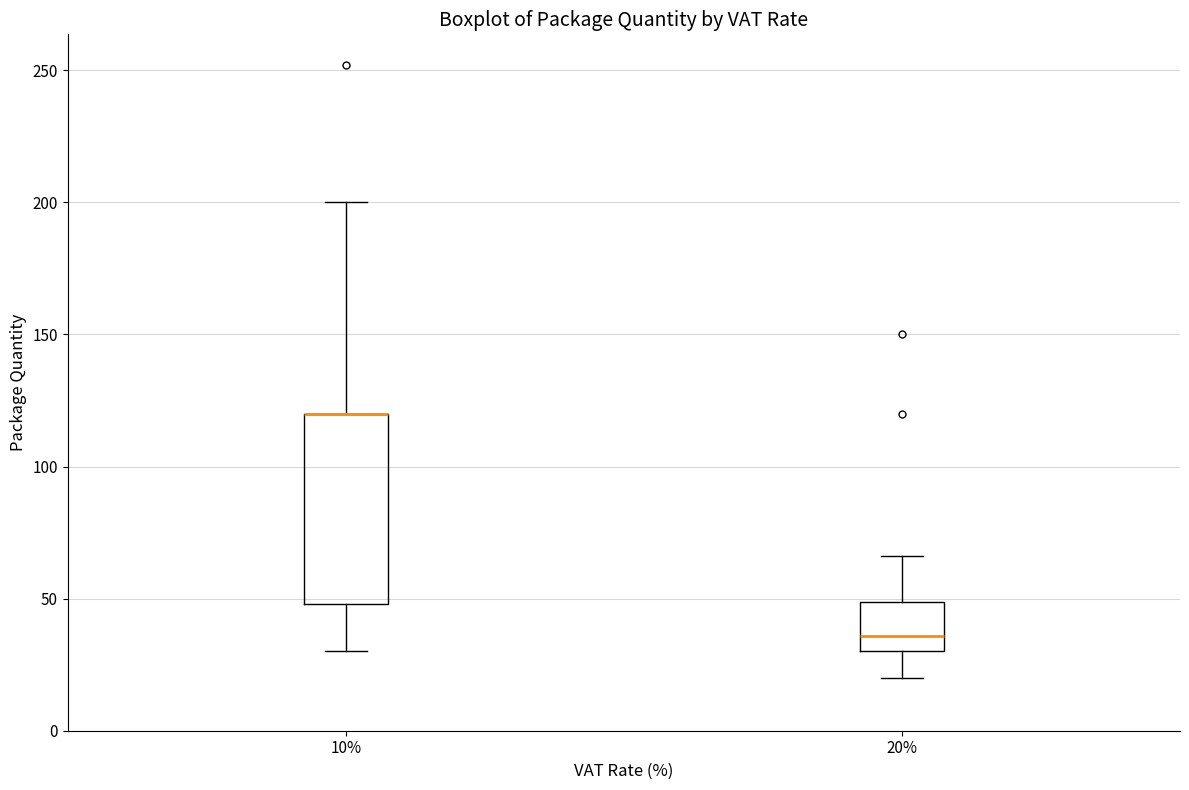

Reading left to right, transcribe this box plot: for each box, give where its median line is, the range the box spans, and where its two whiskers end, as read against the y-axis. The values are not printed on the chart, so give them approximately, as read against the axis.

10%: median 120 (drawn on the box's upper edge), box 50 to 120, whiskers 30 to 200
20%: median 35, box 30 to 50, whiskers 20 to 65